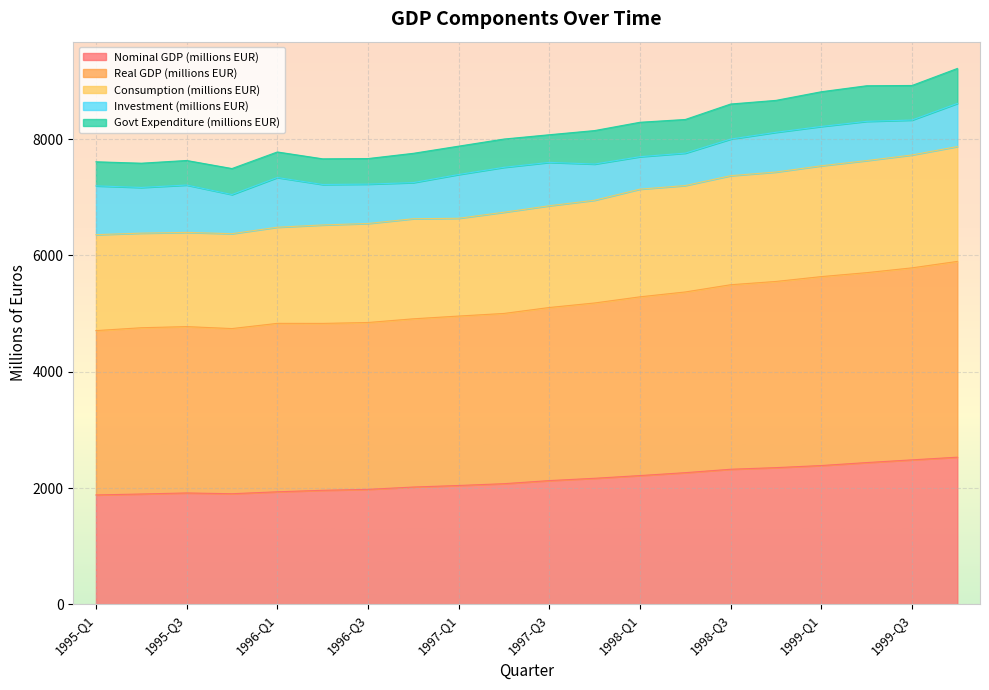

Does the chart display data point markers on the line(s)?

No